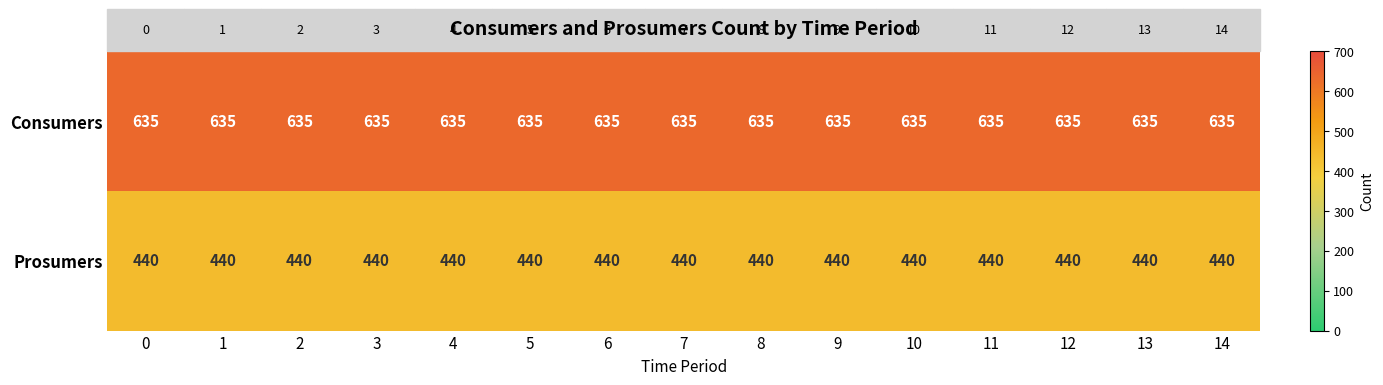

What is the difference between the highest and lowest values at 6?

195